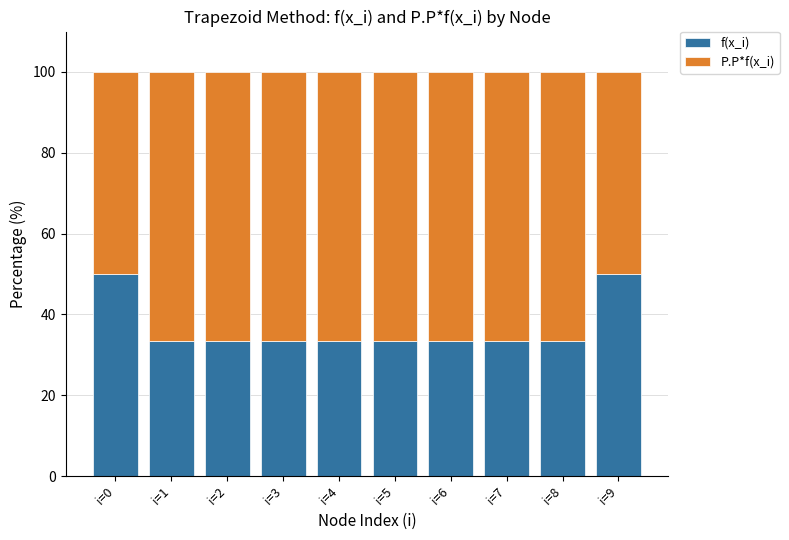

What is the total value across all series at i=4?

100.0